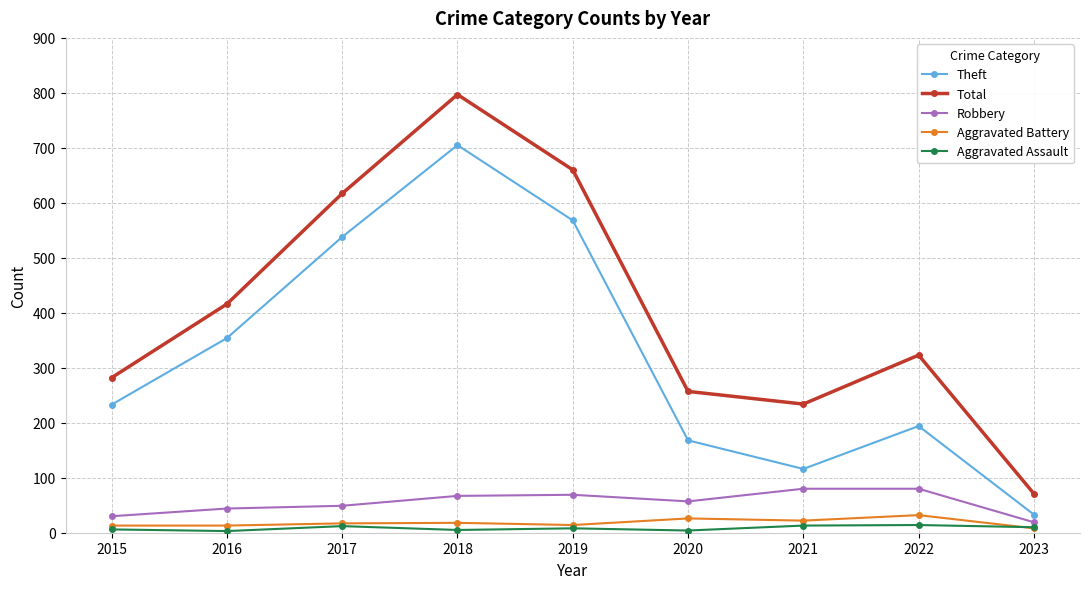

What is the value of the Theft point at the 1st from the left?

233